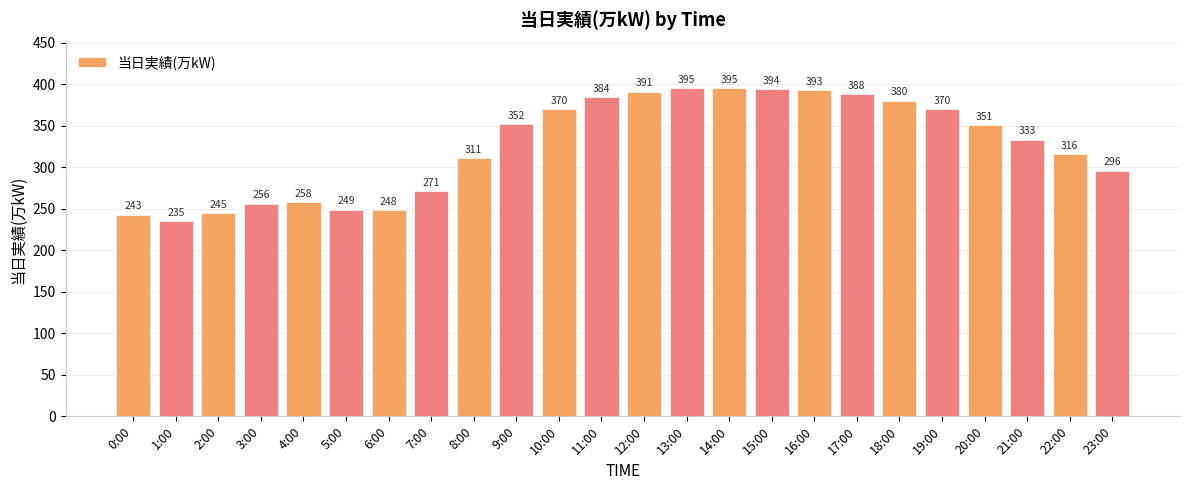

What position from the left is 13:00?

14